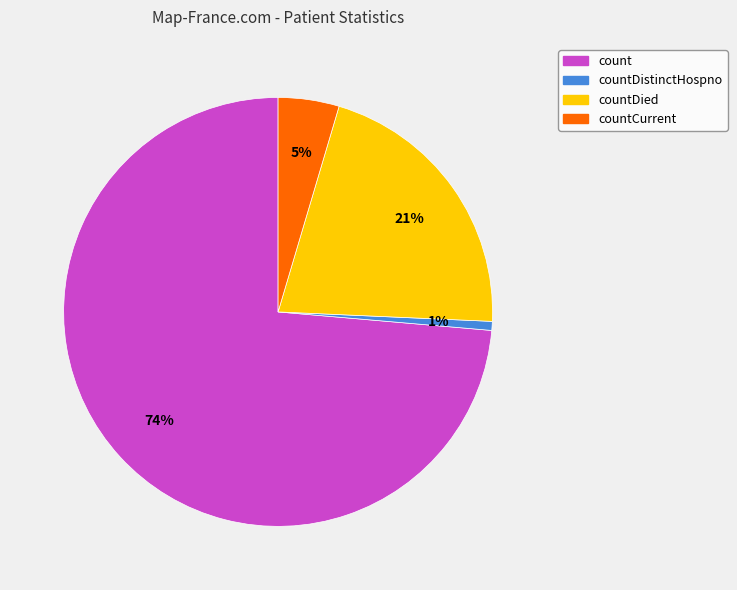

Count the number of slices in the pie.

4